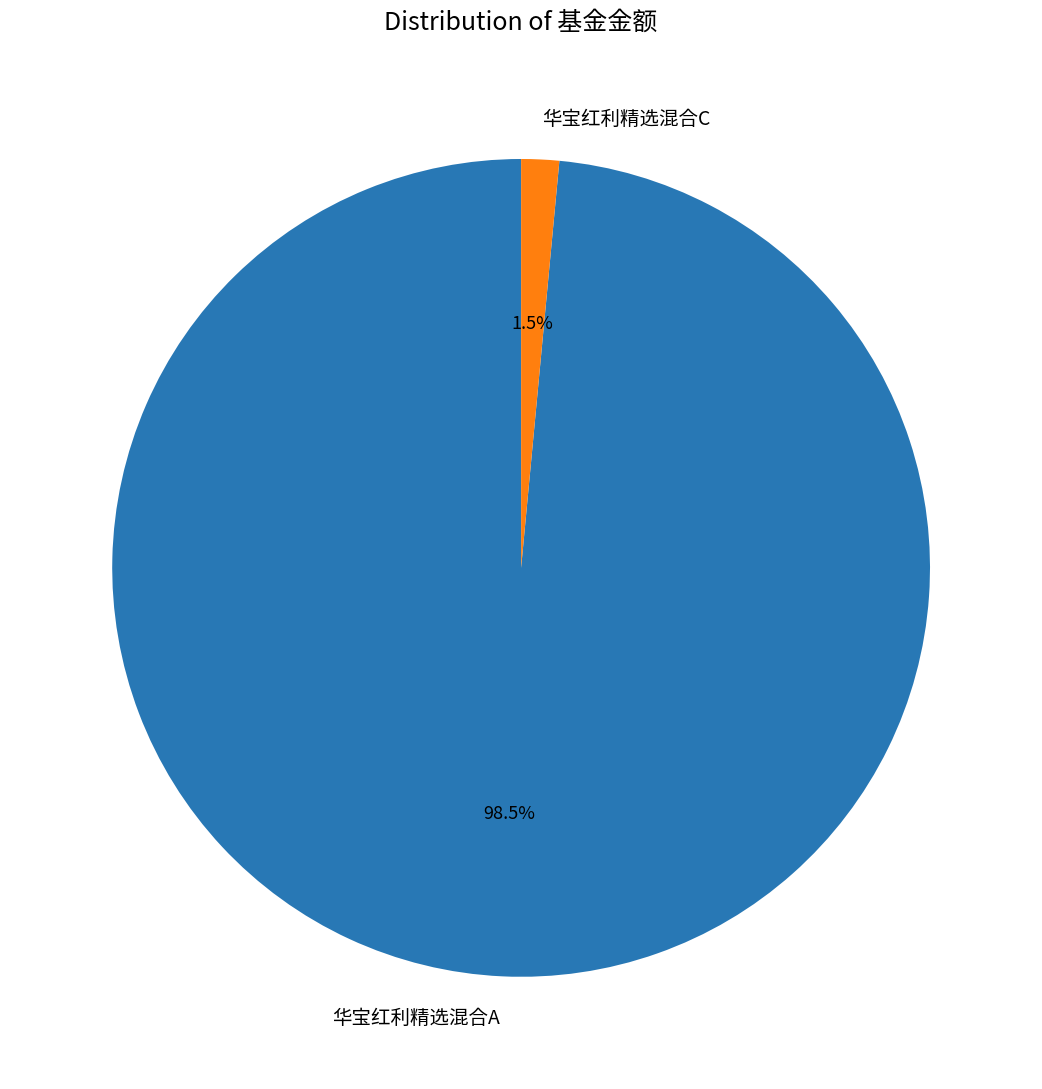

Between 华宝红利精选混合C and 华宝红利精选混合A, which is larger?

华宝红利精选混合A